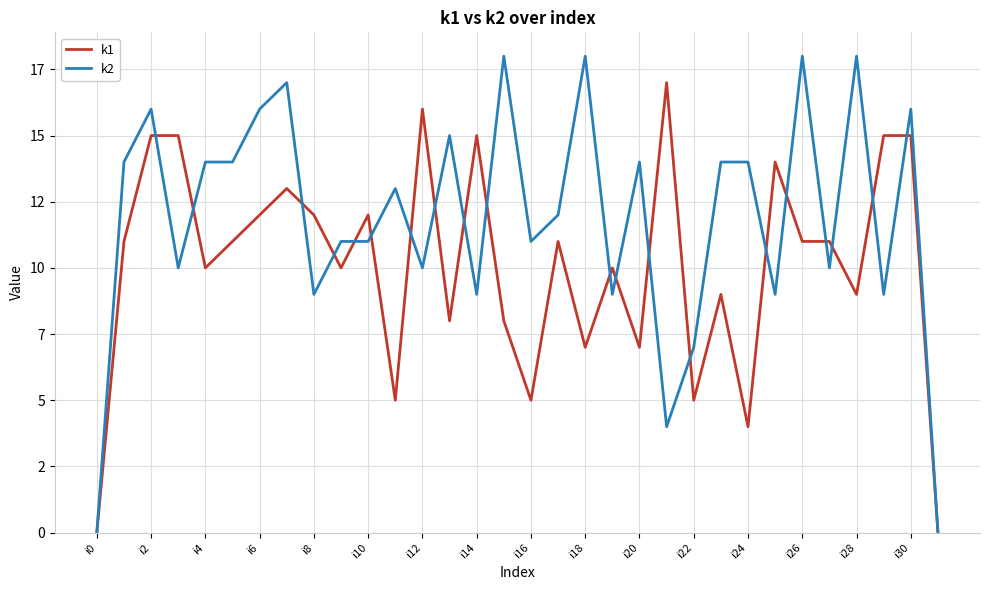

What is the difference between the second highest and second lowest values in the k1 series?

16